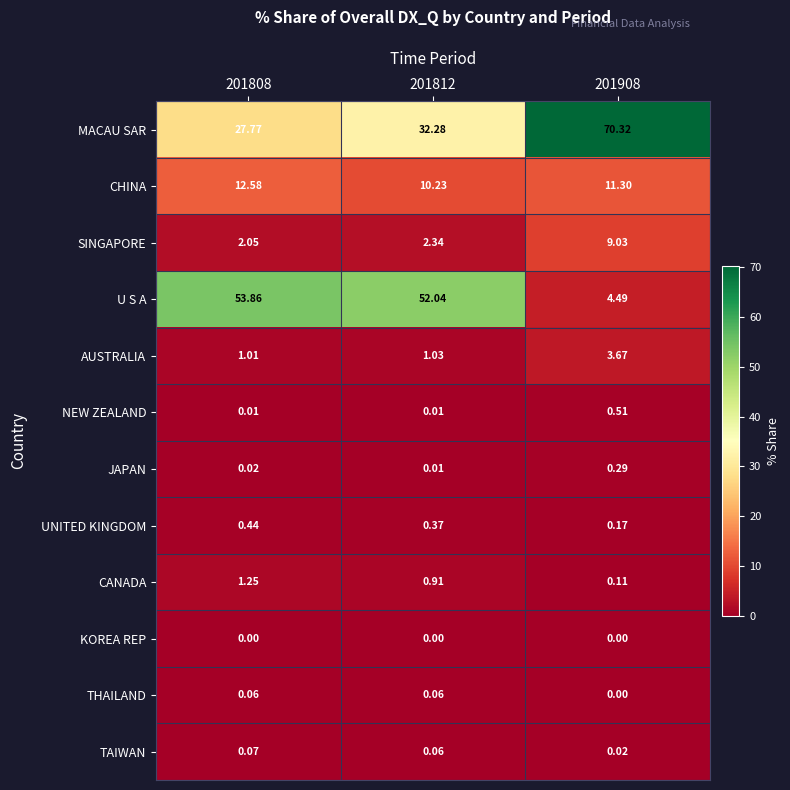

Rank the series by their maximum value, from lowest to highest.

KOREA REP, THAILAND, TAIWAN, JAPAN, UNITED KINGDOM, NEW ZEALAND, CANADA, AUSTRALIA, SINGAPORE, CHINA, U S A, MACAU SAR